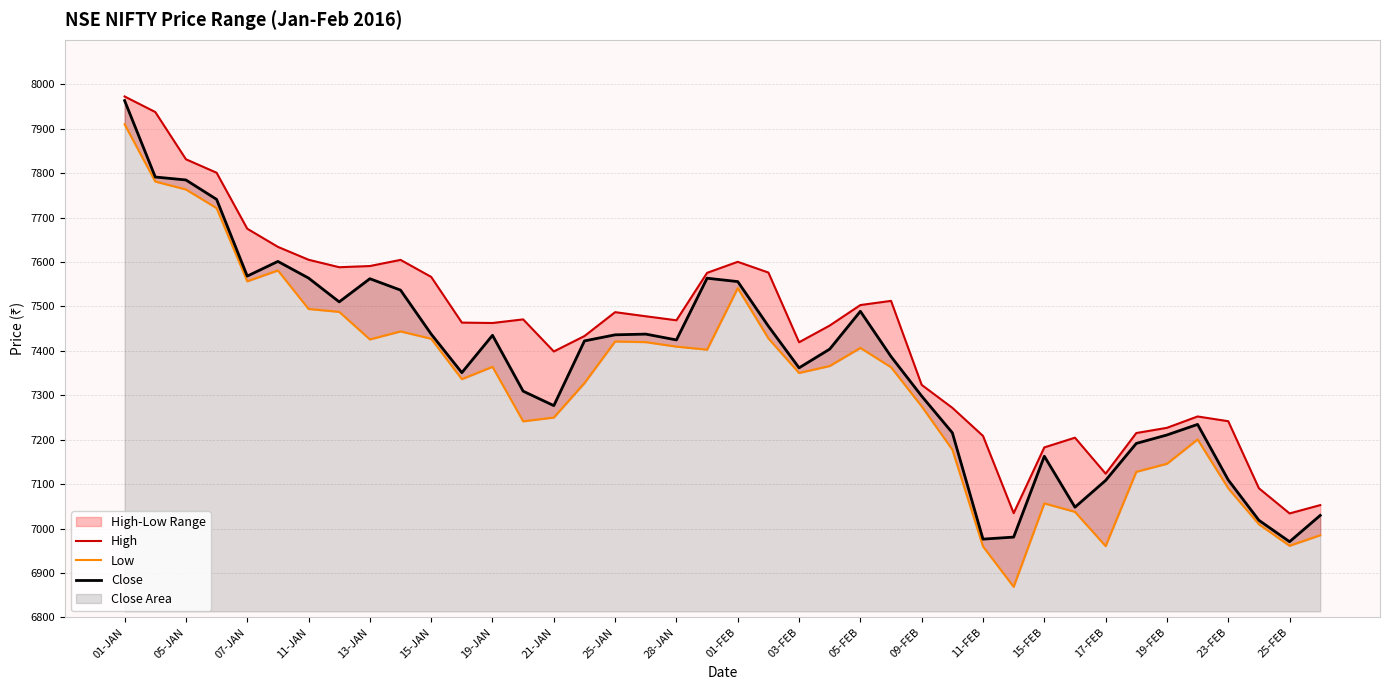

Which series has the widest spread of values?

Low